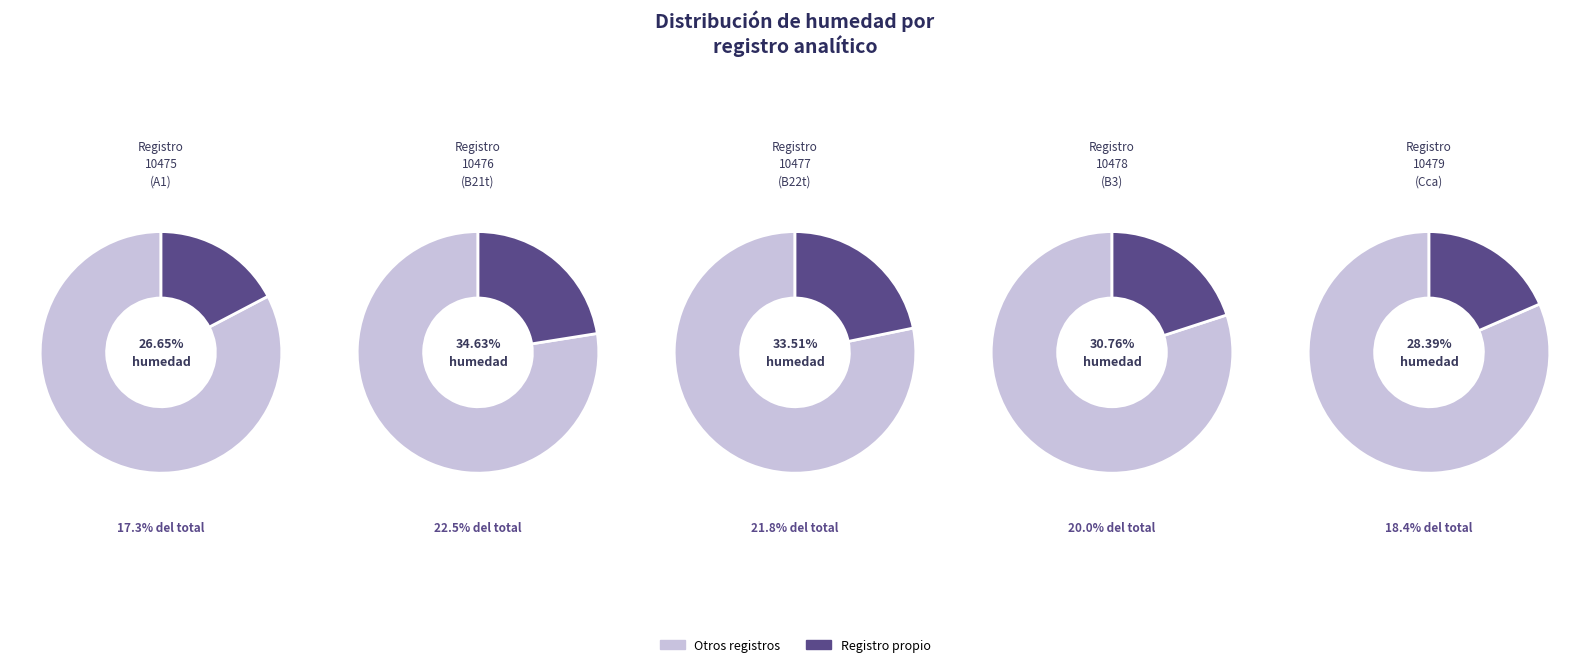

Between 10479 and 10475, which is larger?

10479